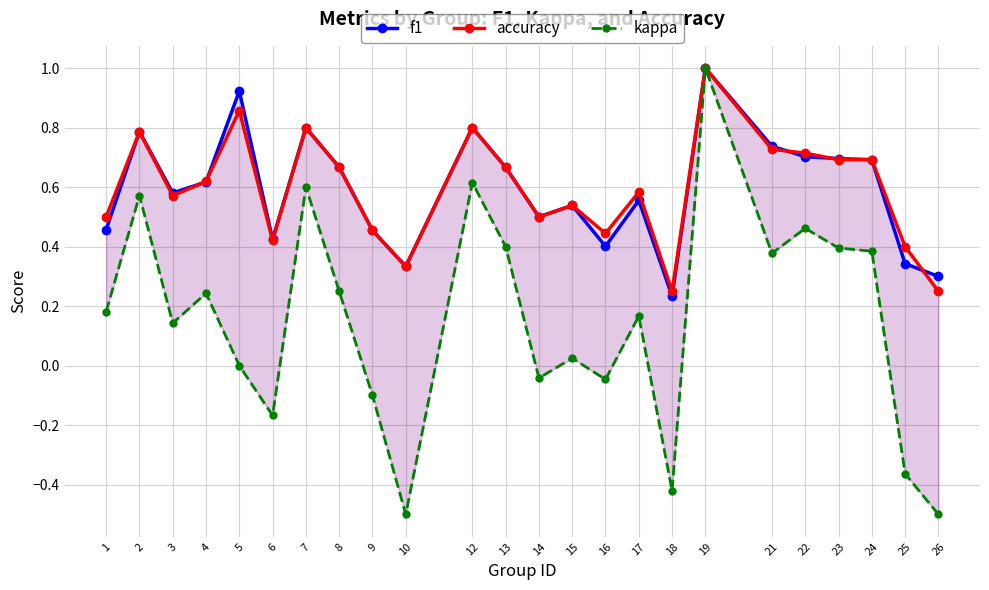

Does the chart have visible grid lines?

Yes